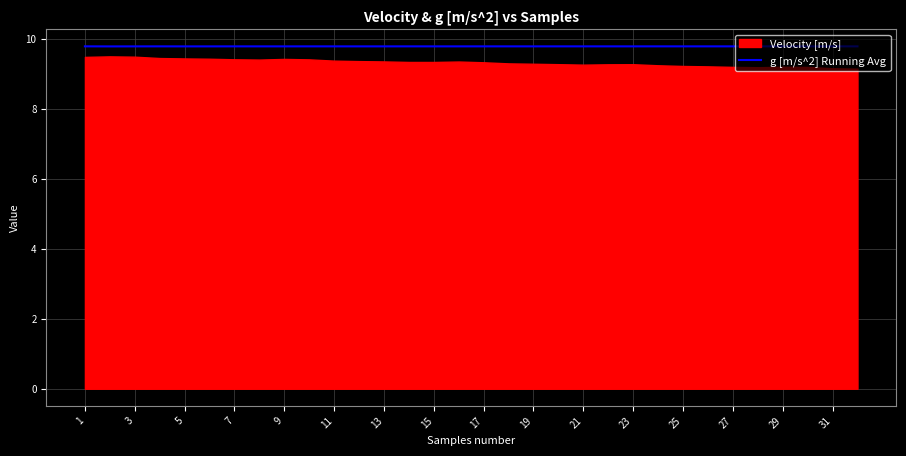

What is the minimum value for g [m/s^2] Running Avg?

9.8